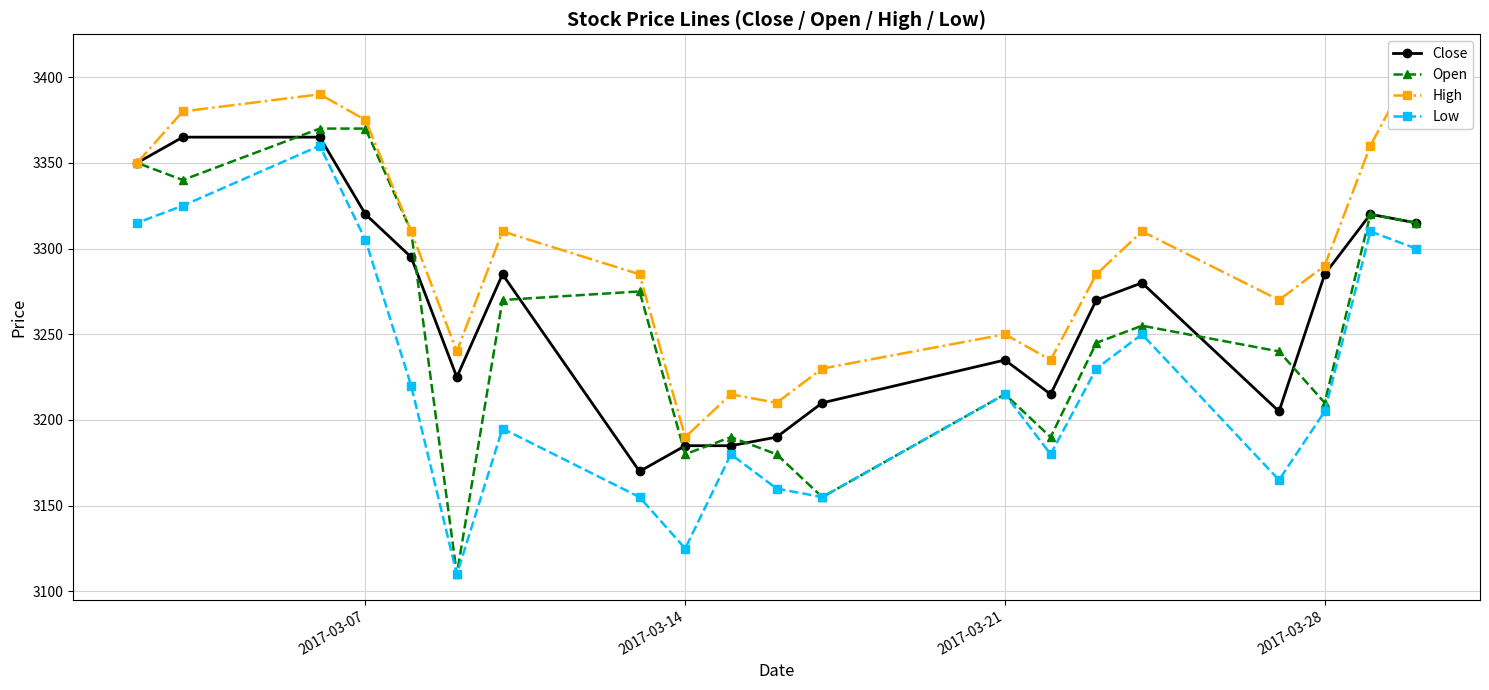

What is the minimum value for Close?

3170